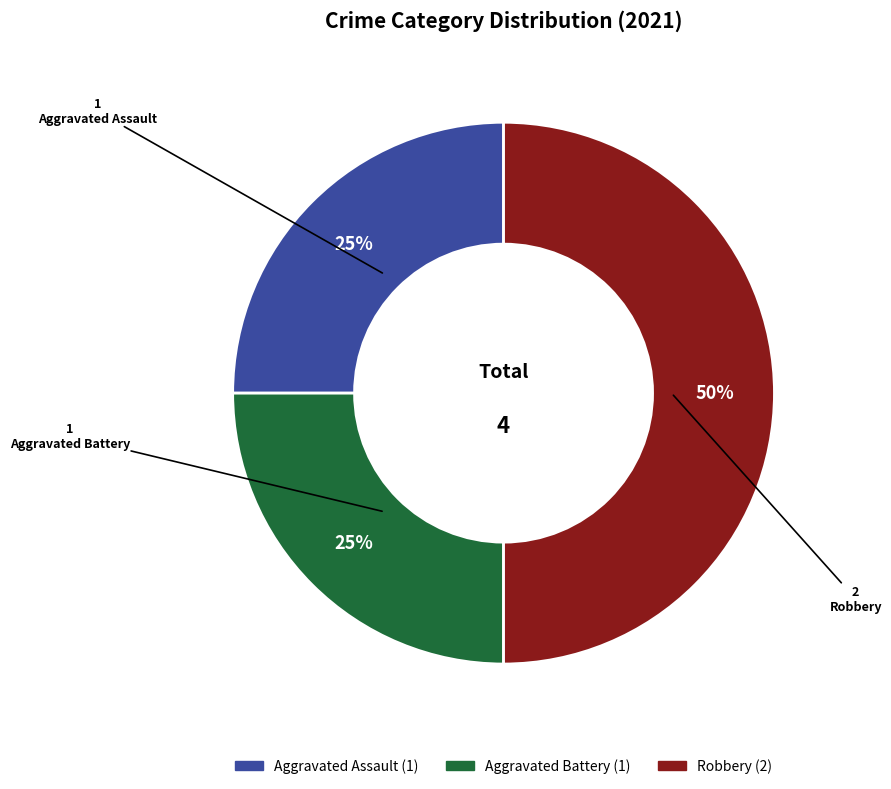

Is Aggravated Assault the majority of the pie?

No